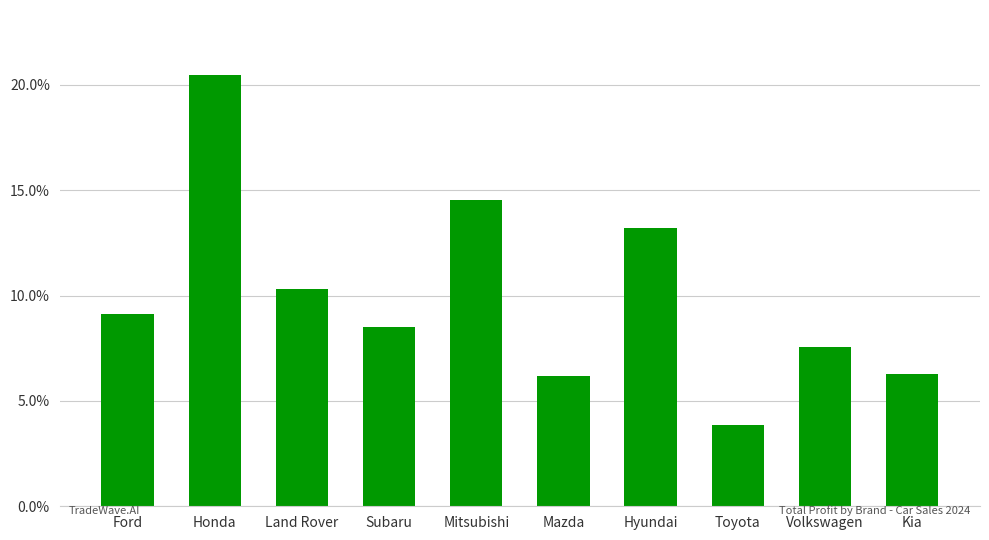

The value at Mazda is 0.0. True or false?

False